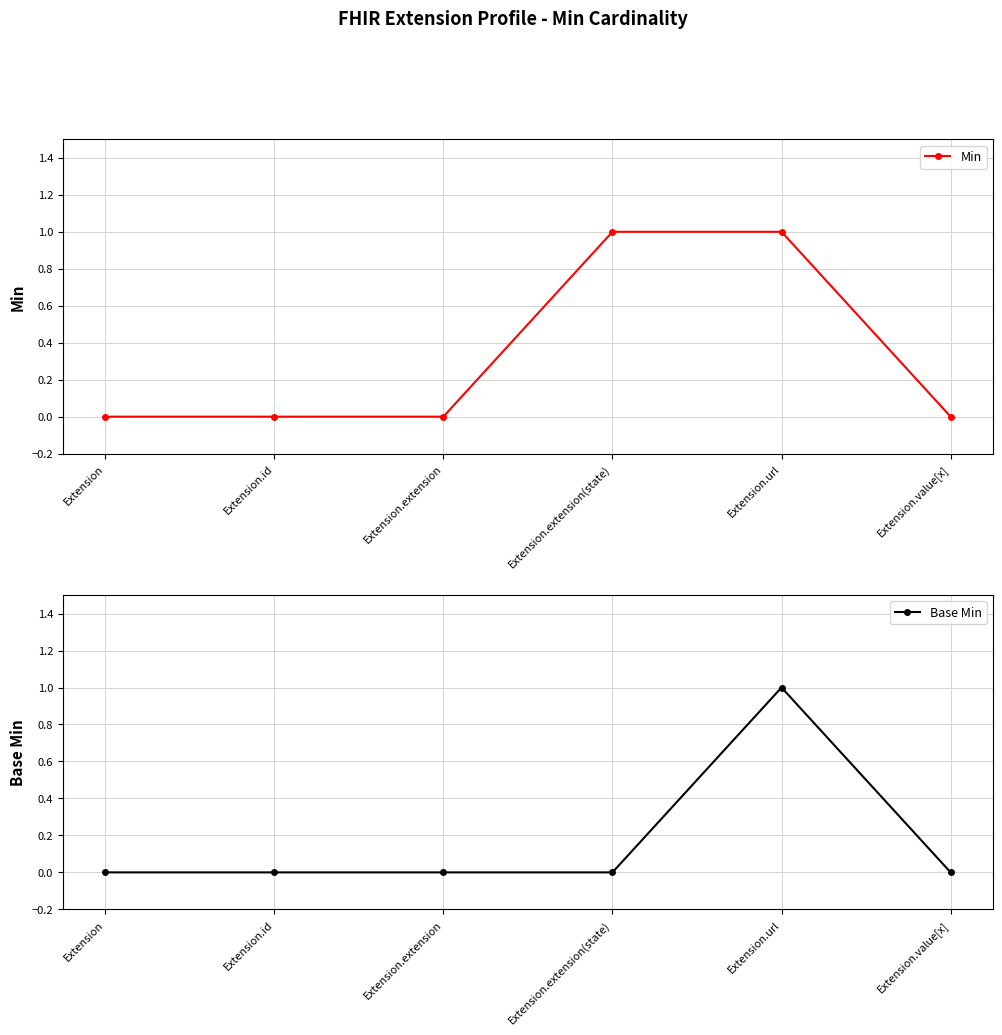

What is the greatest value displayed?

1